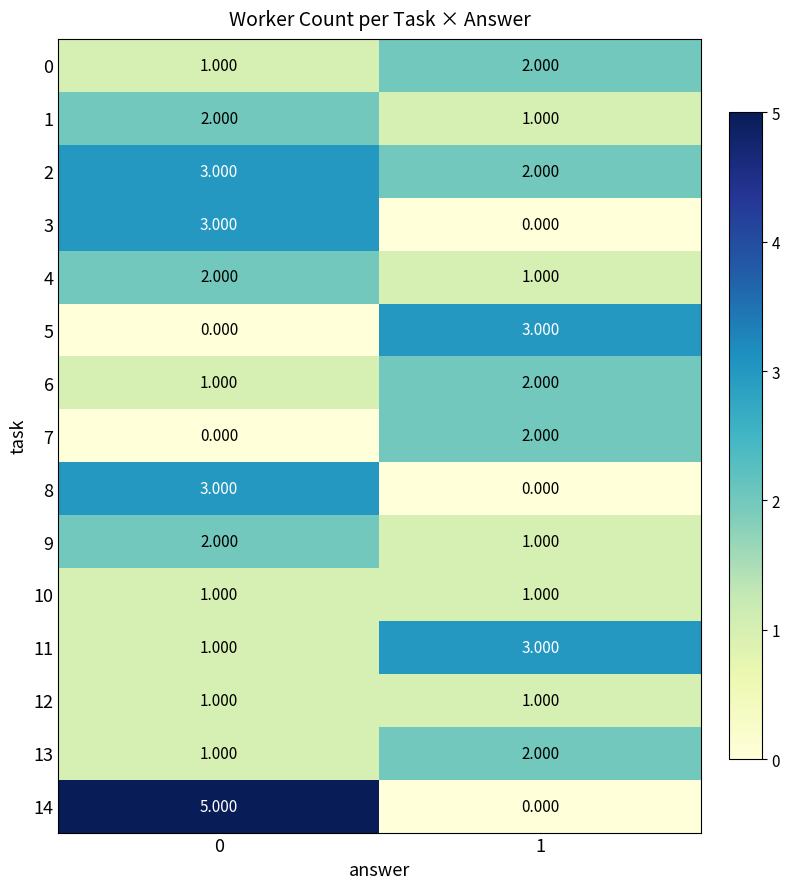

Is the value of 13 at 0 greater than the value of 11 at 1?

No